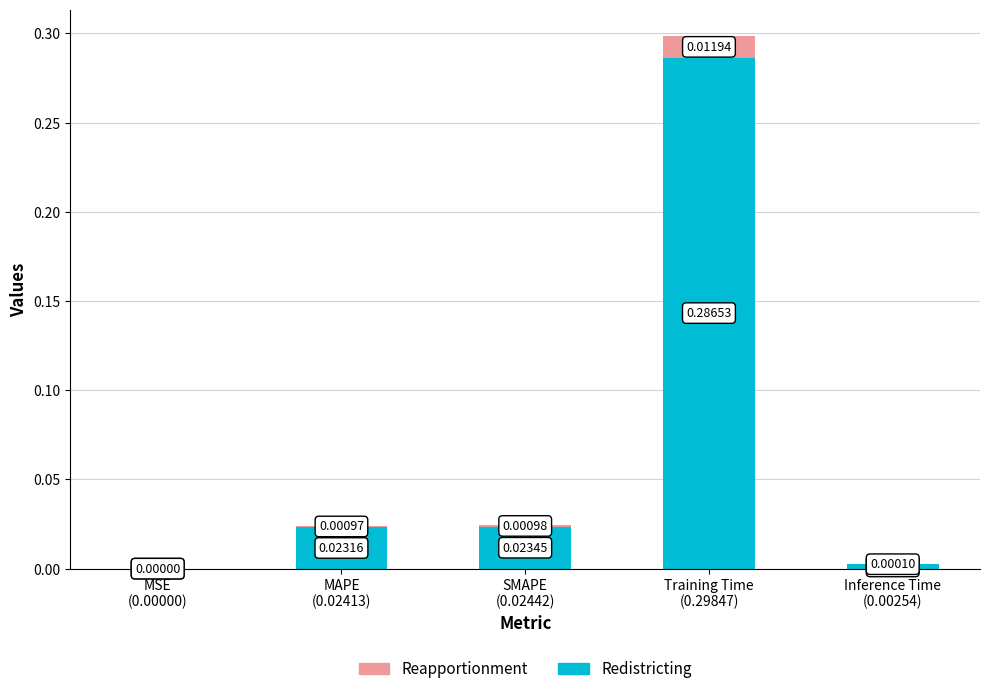

Does the chart contain stacked bars?

Yes